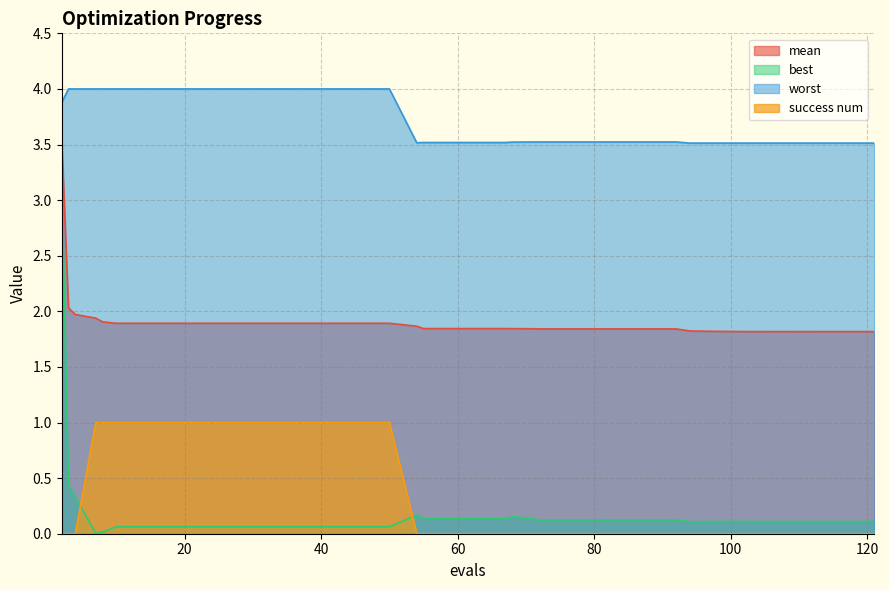

What is the greatest value displayed?

4.0